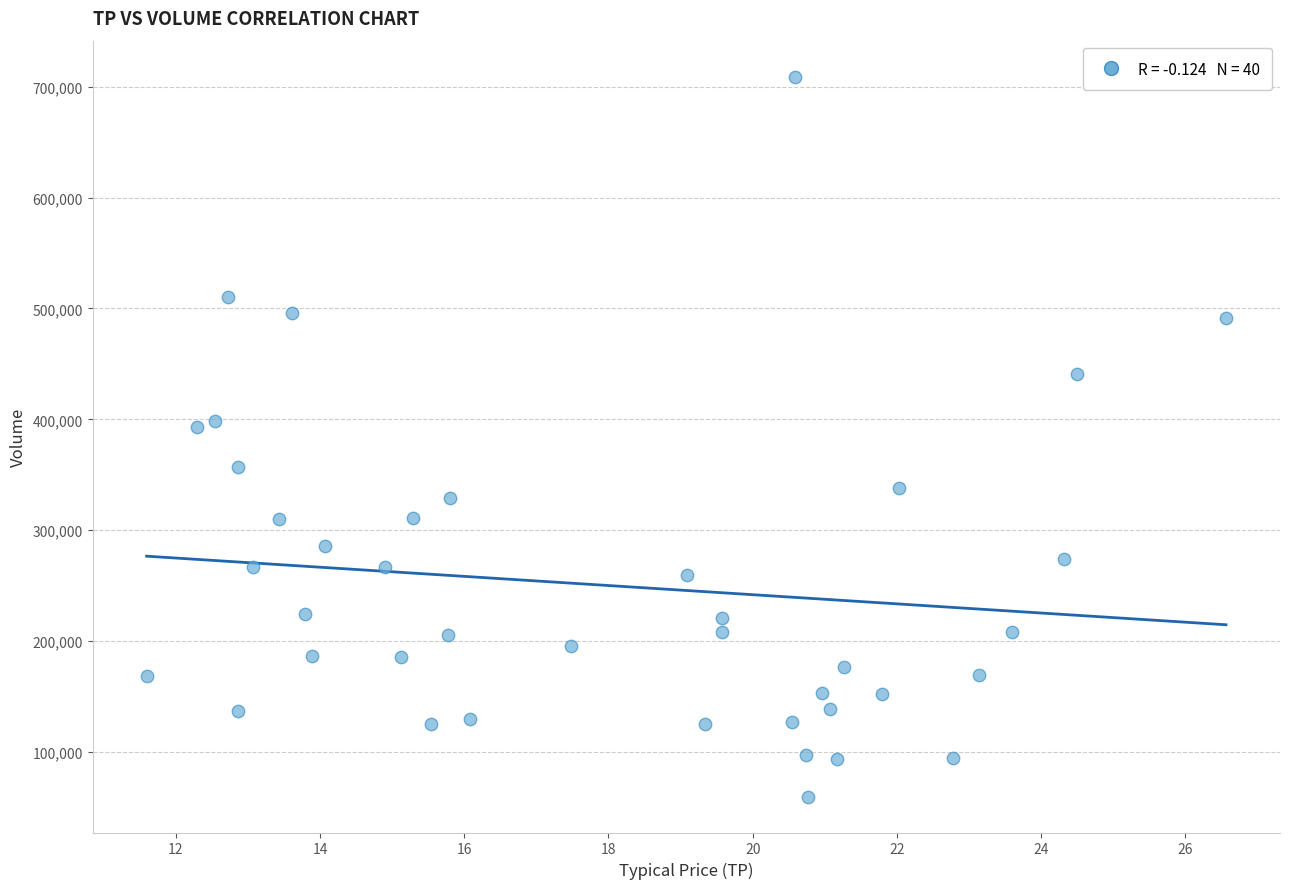

What is the range of Y values (max minus min)?

649300